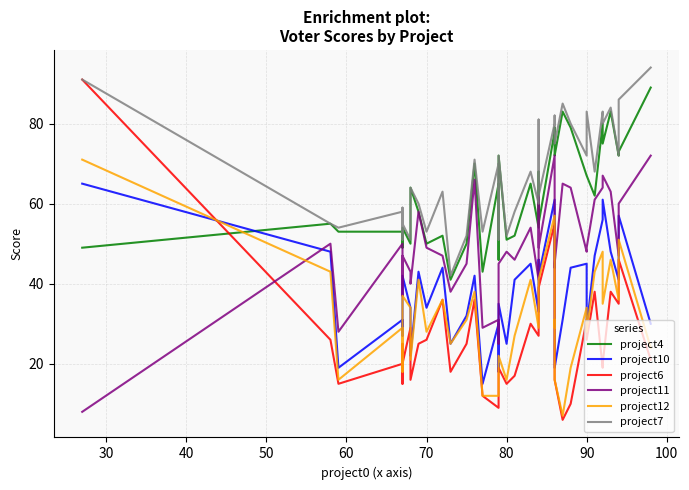

Reading right to left, list all the values displayed in this chart.

project4: 89	73	72	83	75	80	62	67	67	79	83	72	73	79	78	55	68	54	65	52	51	72	46	65	43	70	50	41	52	50	58	64	50	54	54	49	53	53	55	49
project10: 30	57	41	48	61	56	47	29	45	44	31	19	38	40	61	42	46	33	45	41	25	35	18	30	15	42	32	25	44	34	43	22	34	42	33	27	31	19	48	65
project6: 21	46	35	38	20	19	38	26	31	10	6	16	21	26	55	39	30	27	30	17	15	19	13	9	12	36	25	18	36	26	25	16	29	20	25	15	20	15	26	91
project11: 72	60	47	63	67	64	61	49	48	64	65	45	44	62	72	49	62	41	54	46	48	45	25	31	29	66	45	38	47	49	58	40	43	47	37	40	50	28	50	8
project12: 24	51	36	46	35	48	43	28	34	19	7	16	31	29	57	41	35	29	41	27	16	22	15	12	12	38	31	25	36	28	41	21	34	37	29	18	29	16	43	71
project7: 94	86	72	84	80	83	68	83	72	80	85	75	77	82	80	62	81	60	68	58	52	72	51	70	53	71	52	42	63	53	60	64	51	55	59	51	58	54	55	91